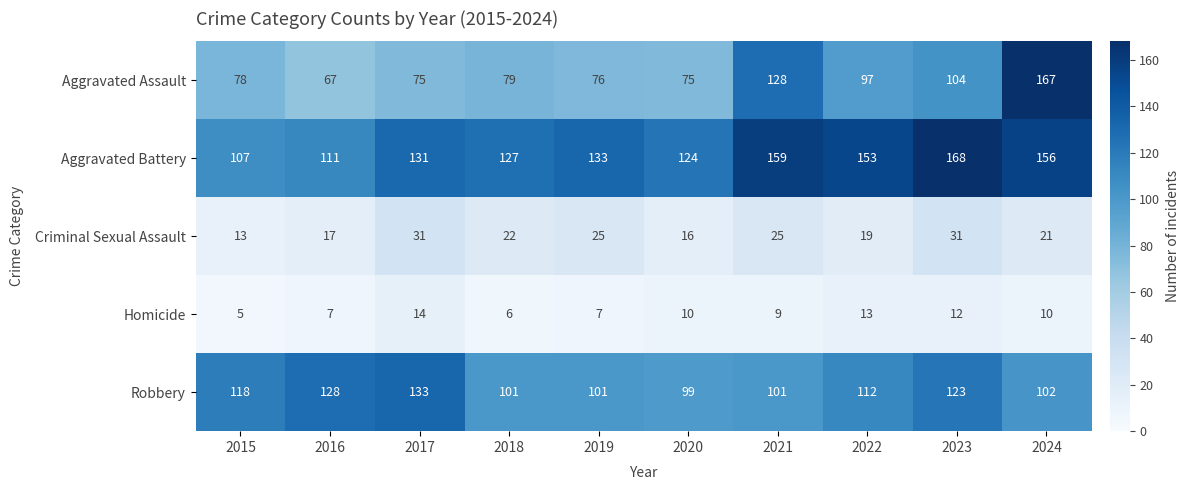

What is the difference between the maximum and minimum values in the Aggravated Battery series?

61